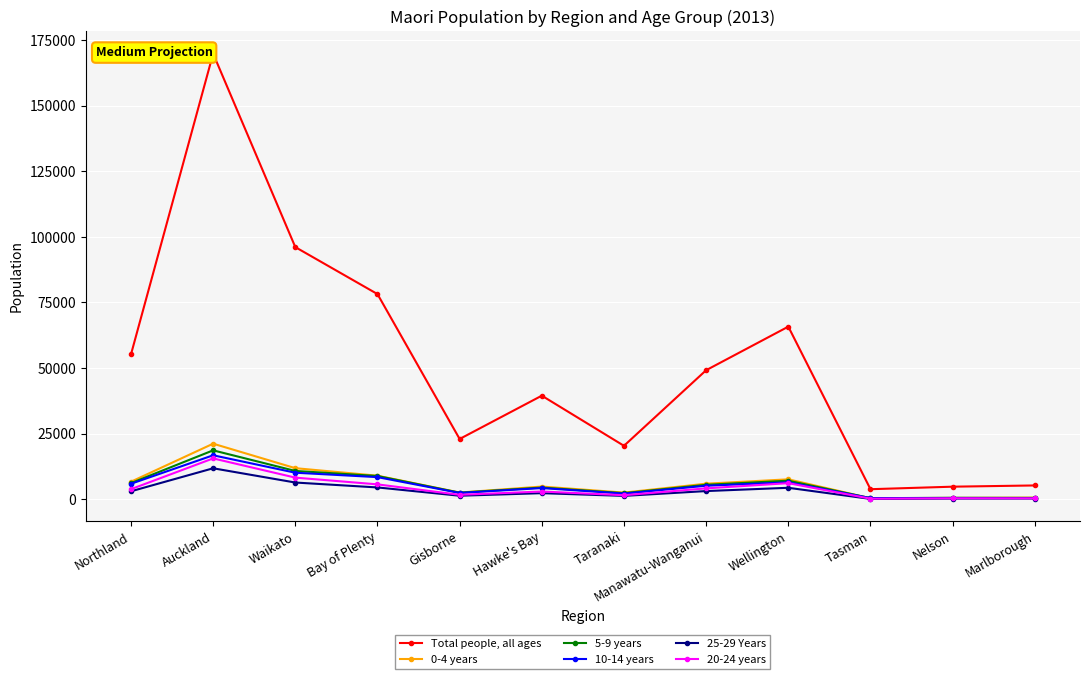

Which series has the largest total across all categories?

Total people, all ages